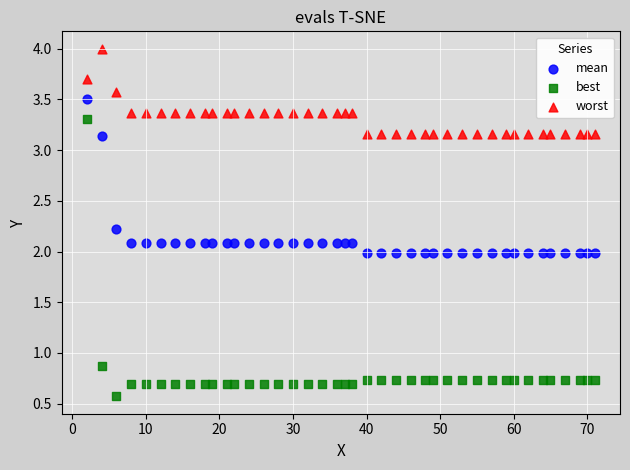

In the best series, what Y value is closest to 1?

0.9